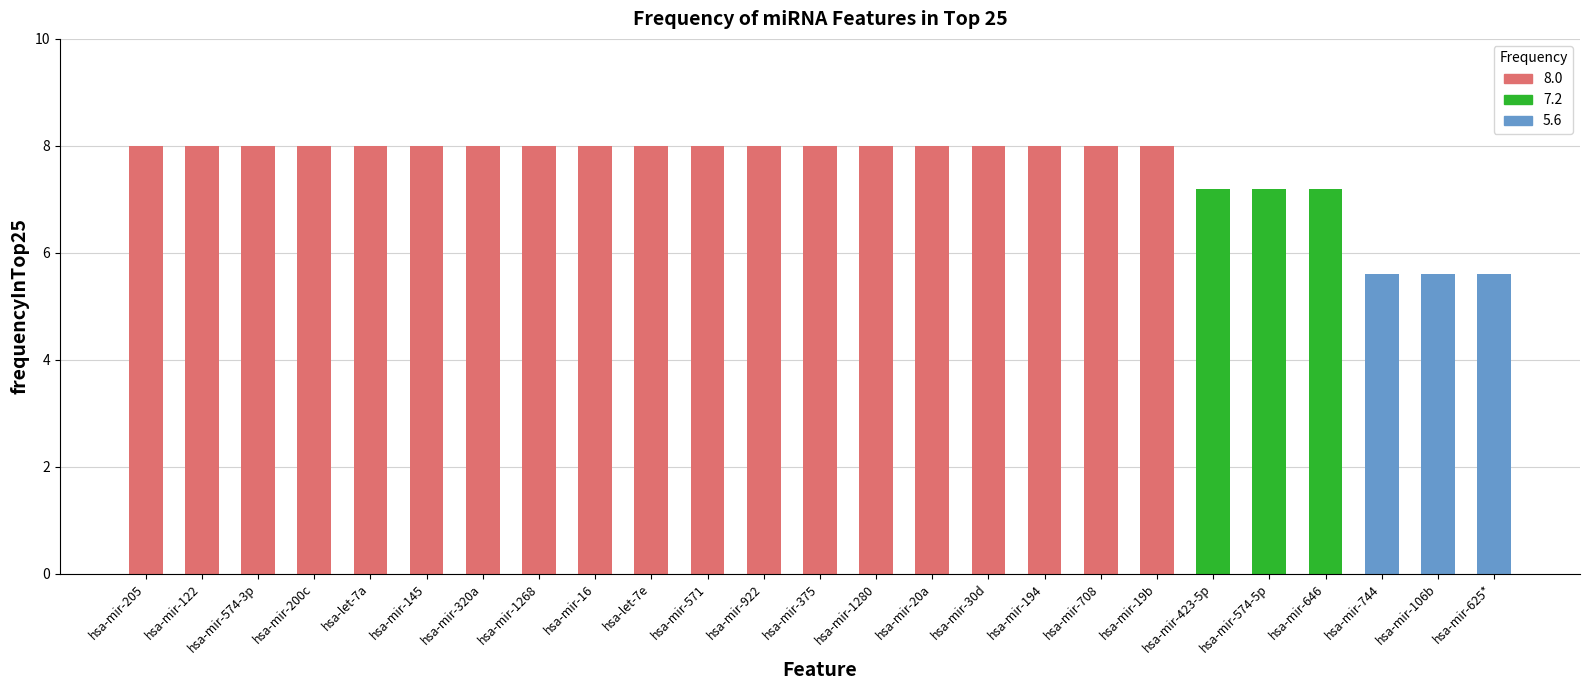

How many bars are there in total?

25